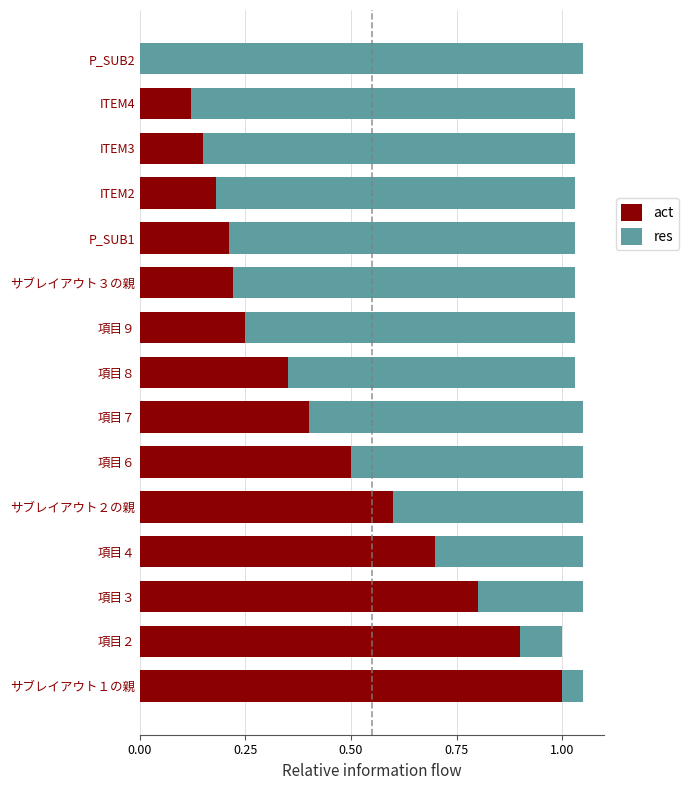

What is the total value across all series at サブレイアウト１の親?

1.1